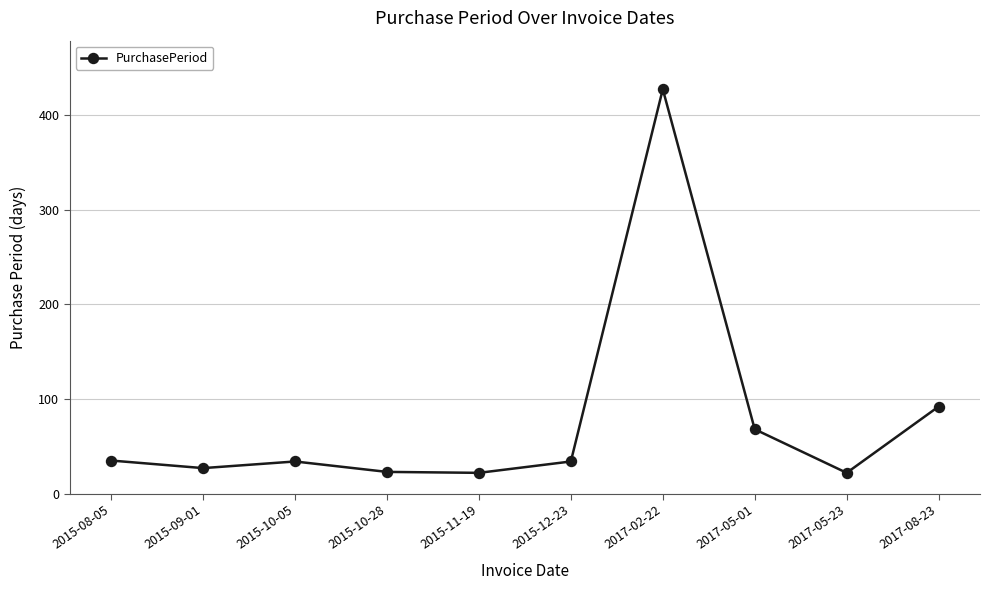

What is the minimum value shown in the chart?

22